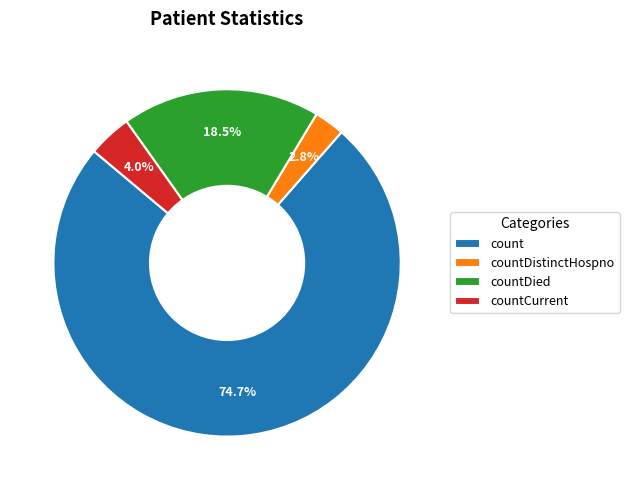

Rank the categories by value from highest to lowest.

count, countDied, countCurrent, countDistinctHospno